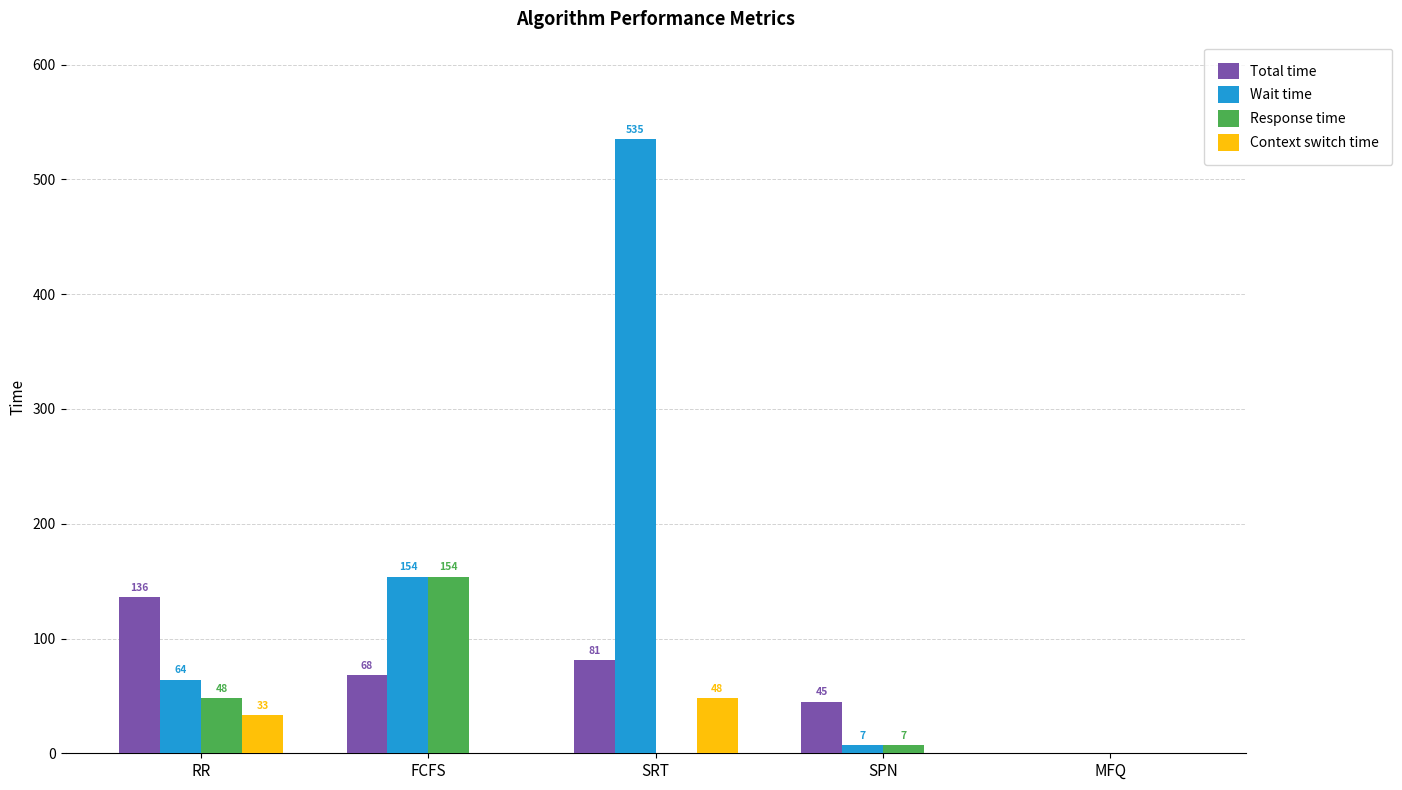

What is the greatest value displayed?

535